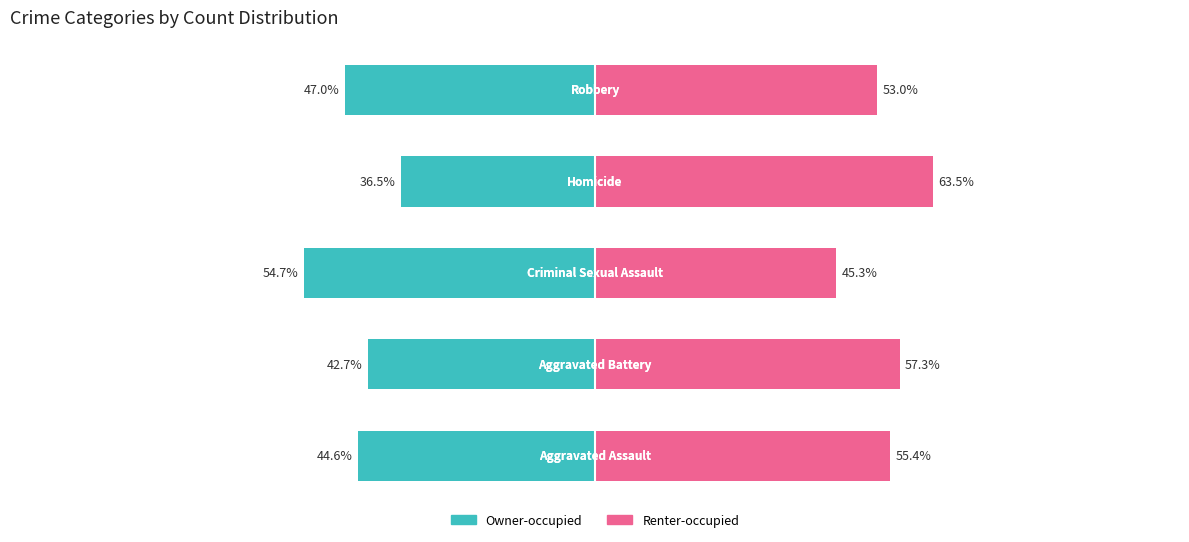

Which series has the widest spread of values?

Owner-occupied